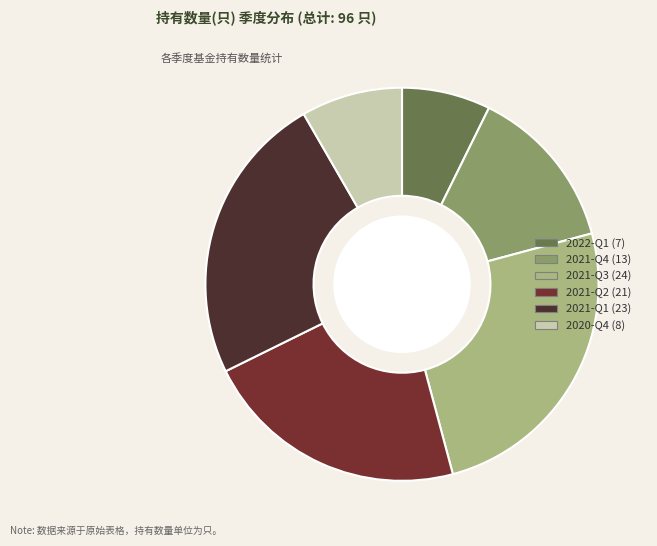

How many segments does this pie chart have?

6